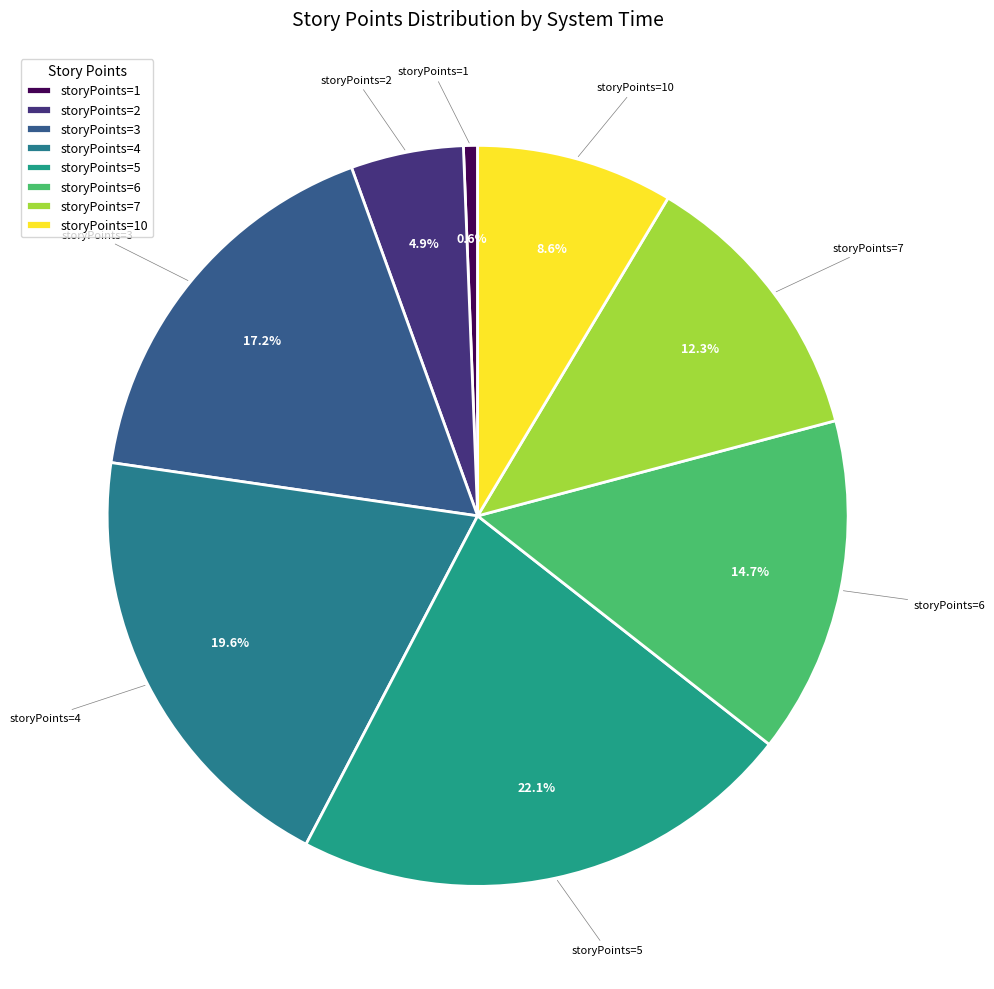

Between storyPoints=5 and storyPoints=2, which is larger?

storyPoints=5